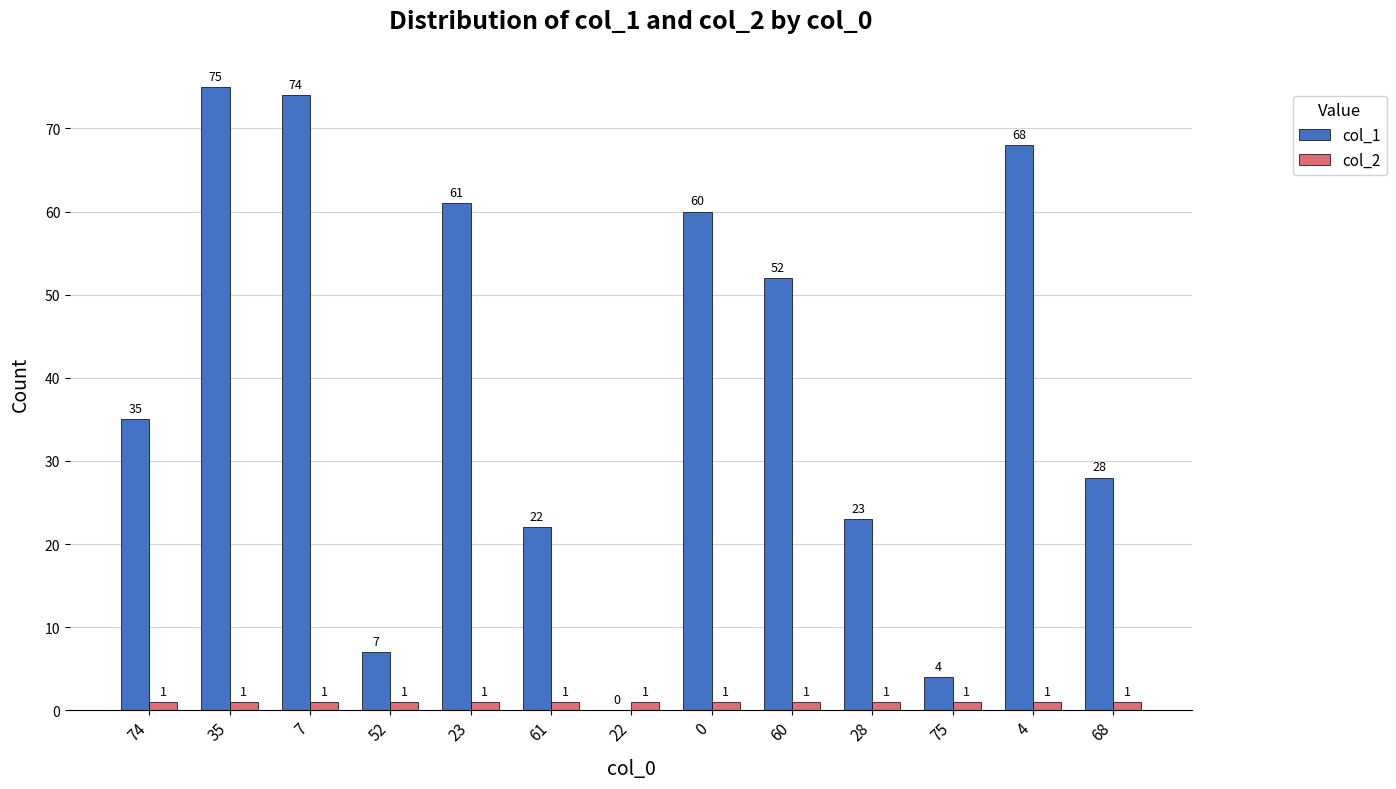

Which label corresponds to the largest value in the chart?

35